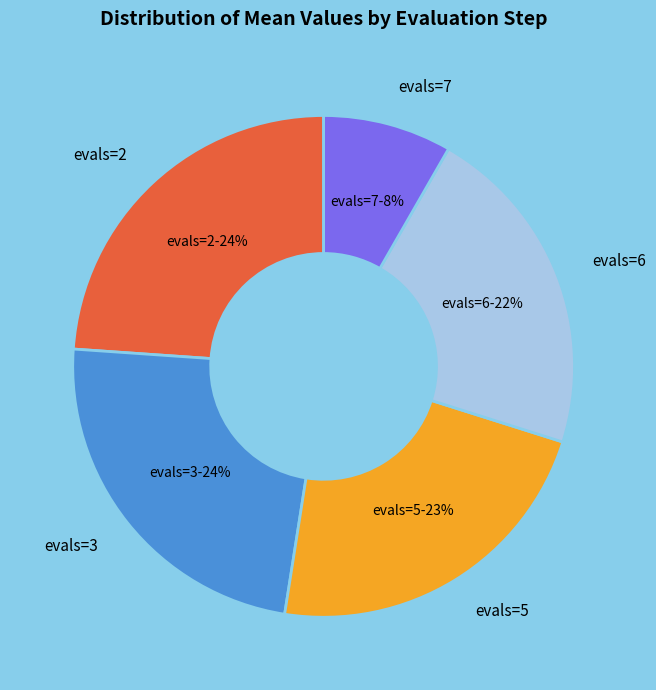

Count the number of slices in the pie.

5